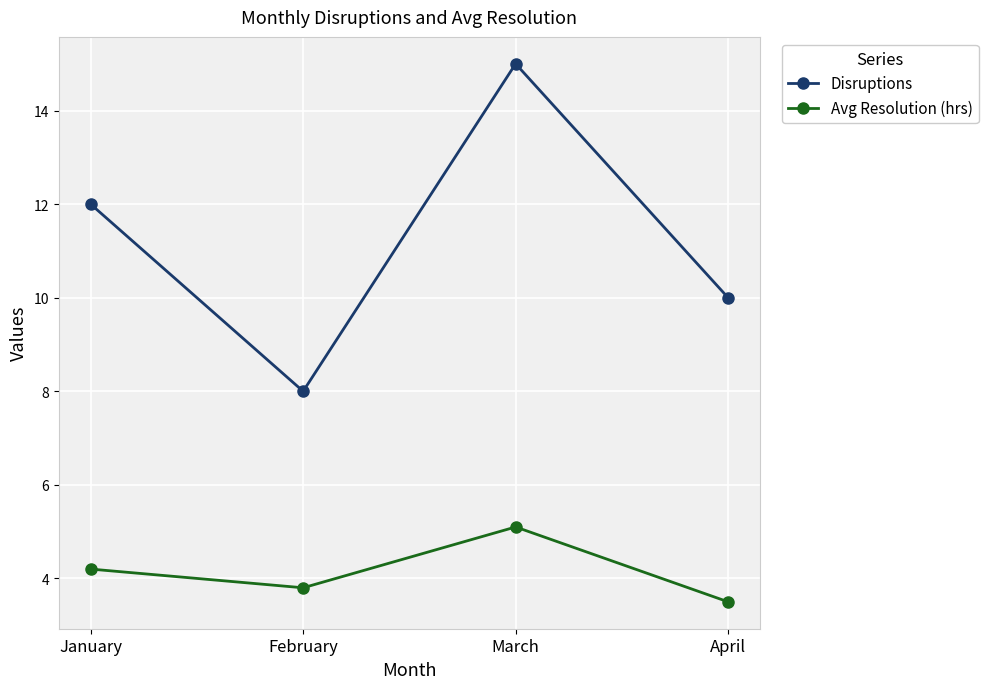

What is the total value across all series at April?

13.5